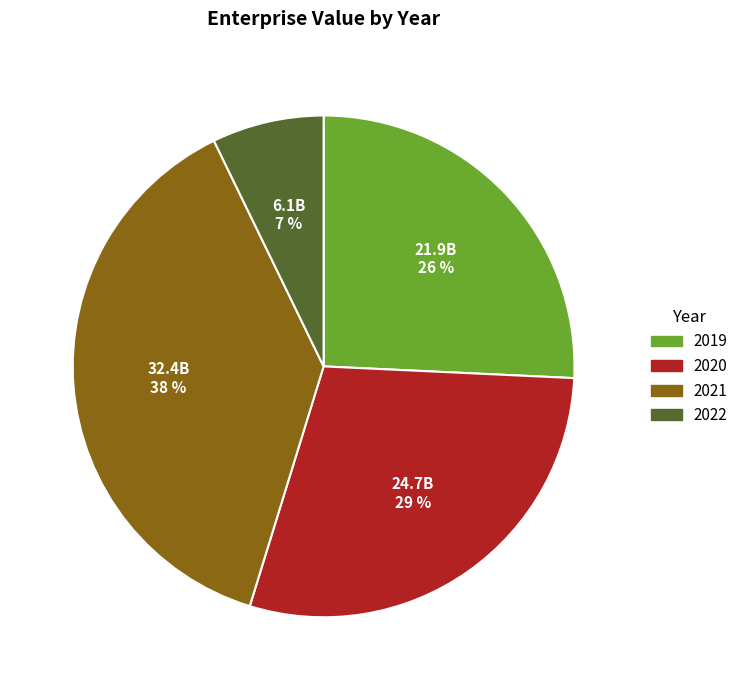

Is the sum of 2019 and 2022 greater than half?

No